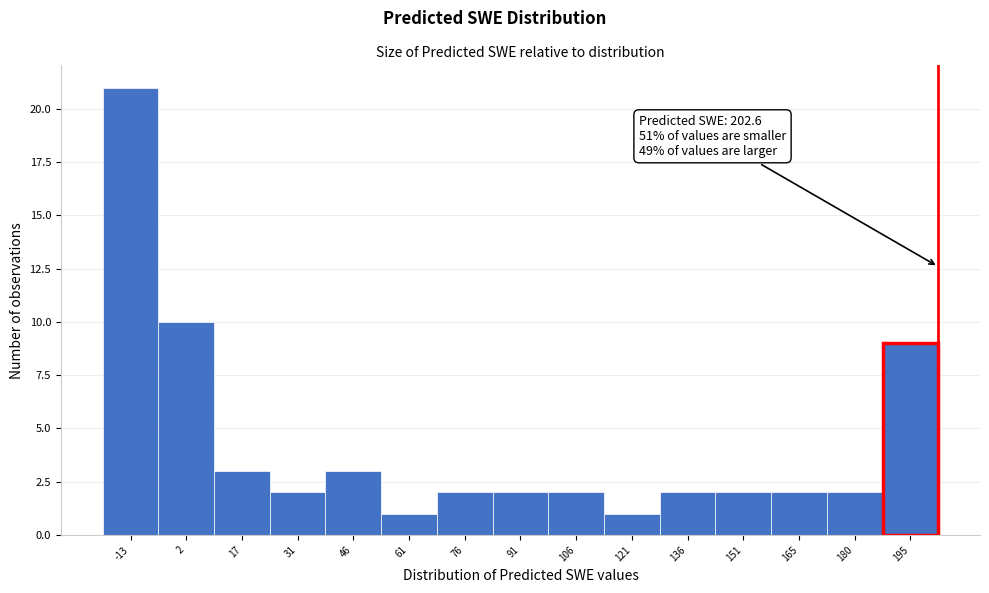

Over which range of the x-axis is the bar tallest?

-20 to -6